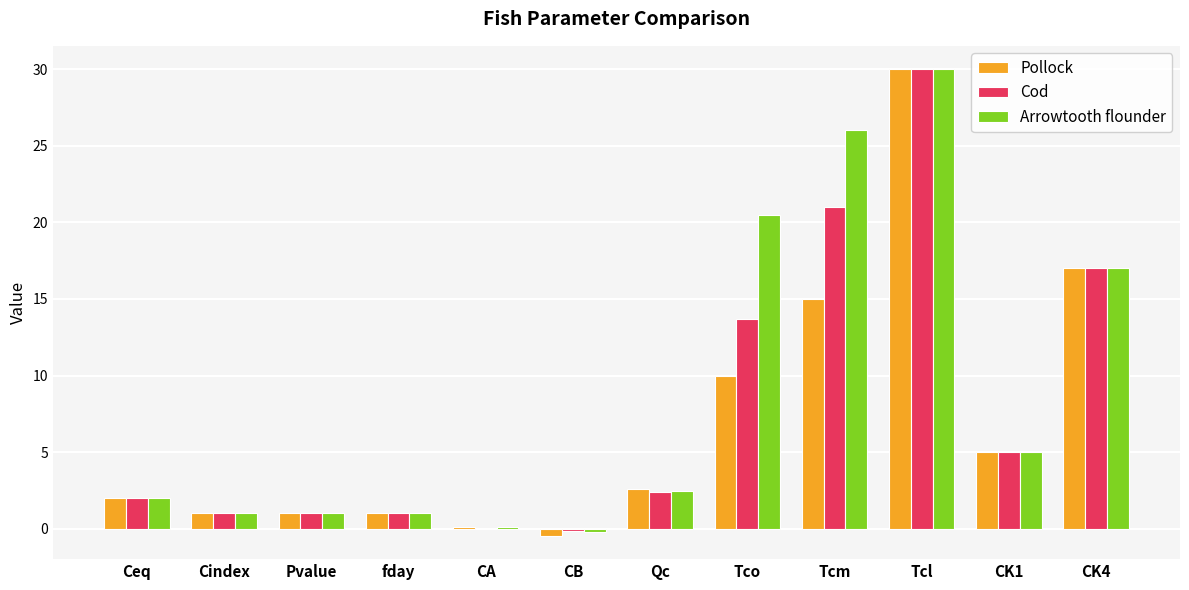

The value of Pollock at Tcl is 46.1. True or false?

False